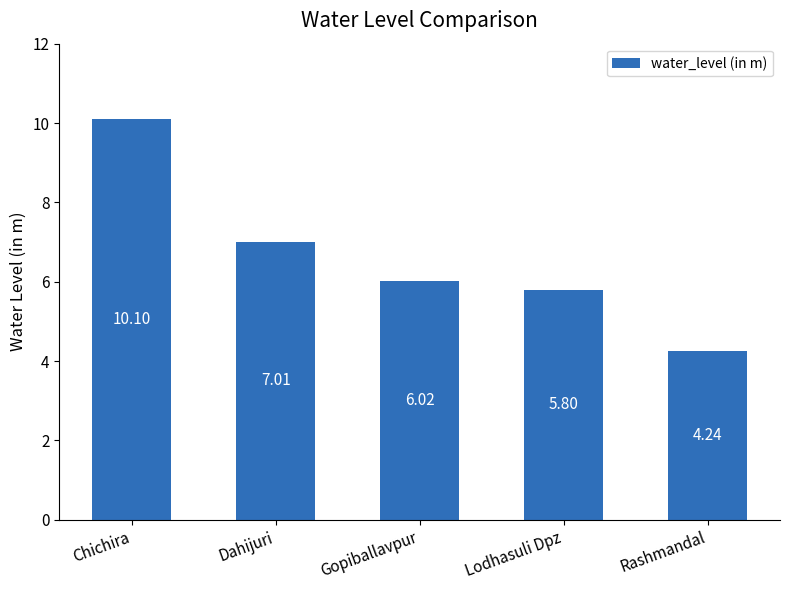

Rank the categories by value from lowest to highest.

Rashmandal, Lodhasuli Dpz, Gopiballavpur, Dahijuri, Chichira